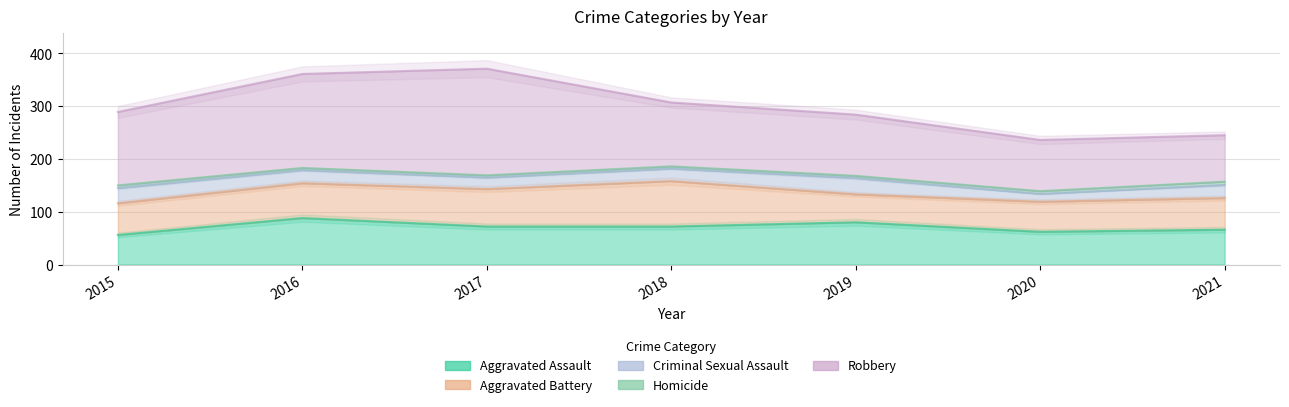

Does the chart have visible grid lines?

Yes